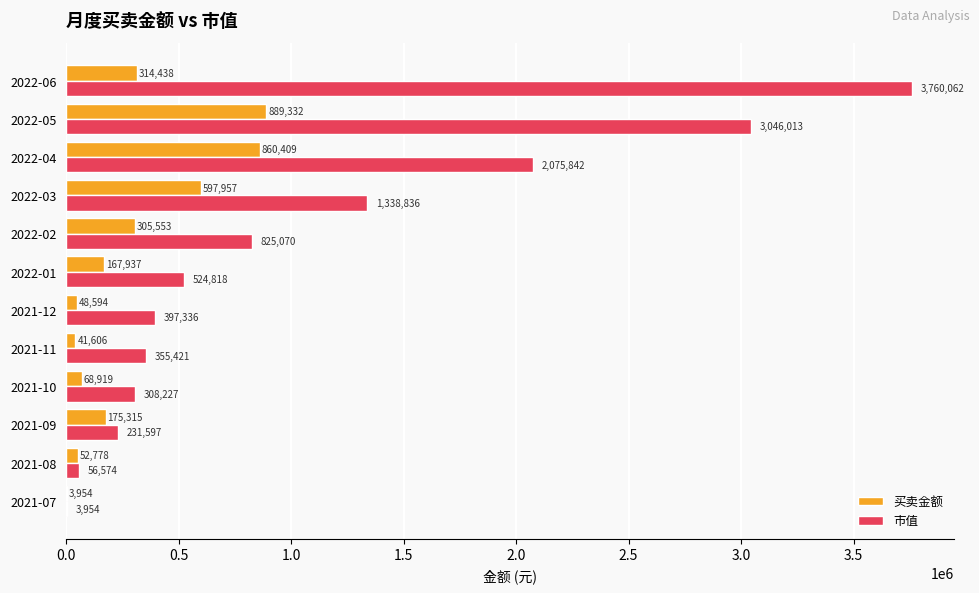

Which series has the largest total across all categories?

市值